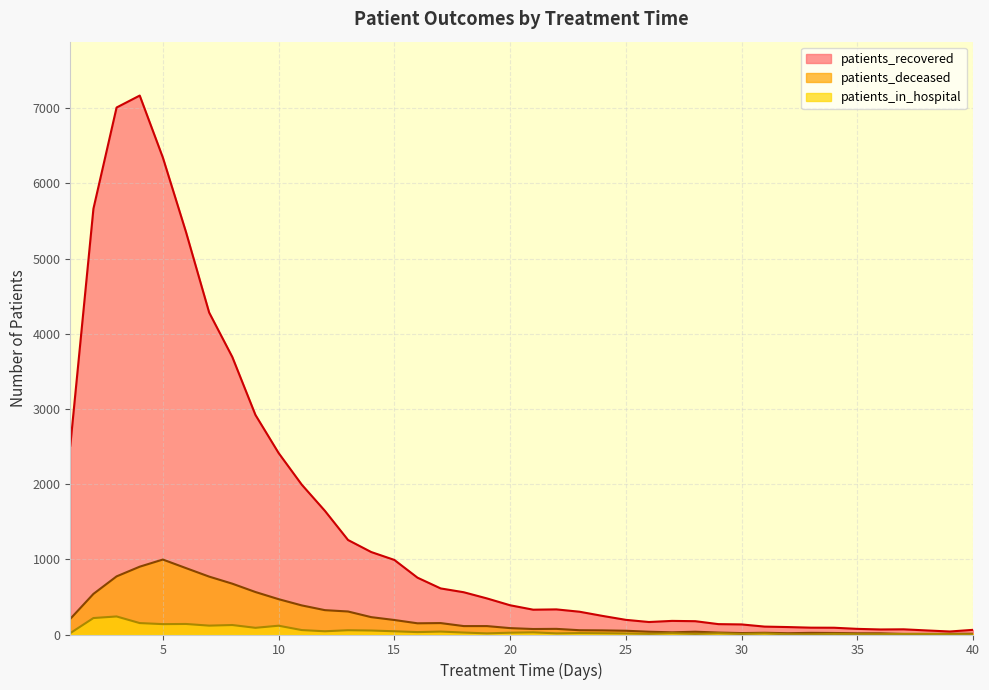

Does the chart have visible grid lines?

Yes